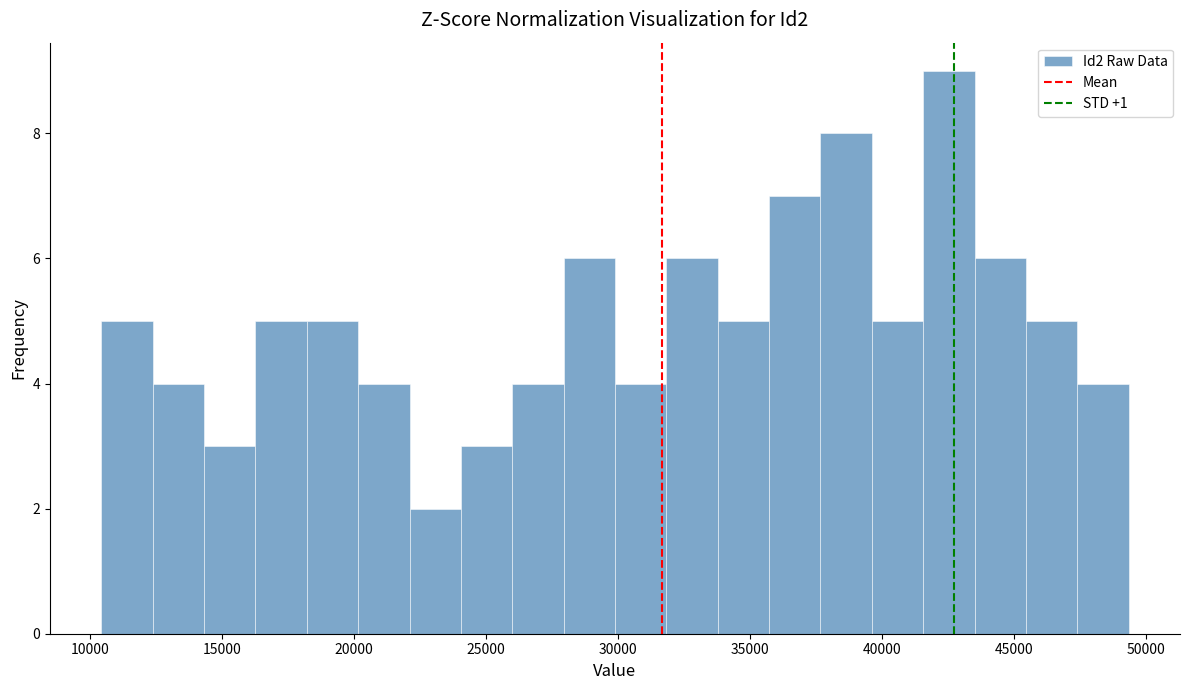

Read against the x-axis, roughly where is the centre of the tallest bar?

42500